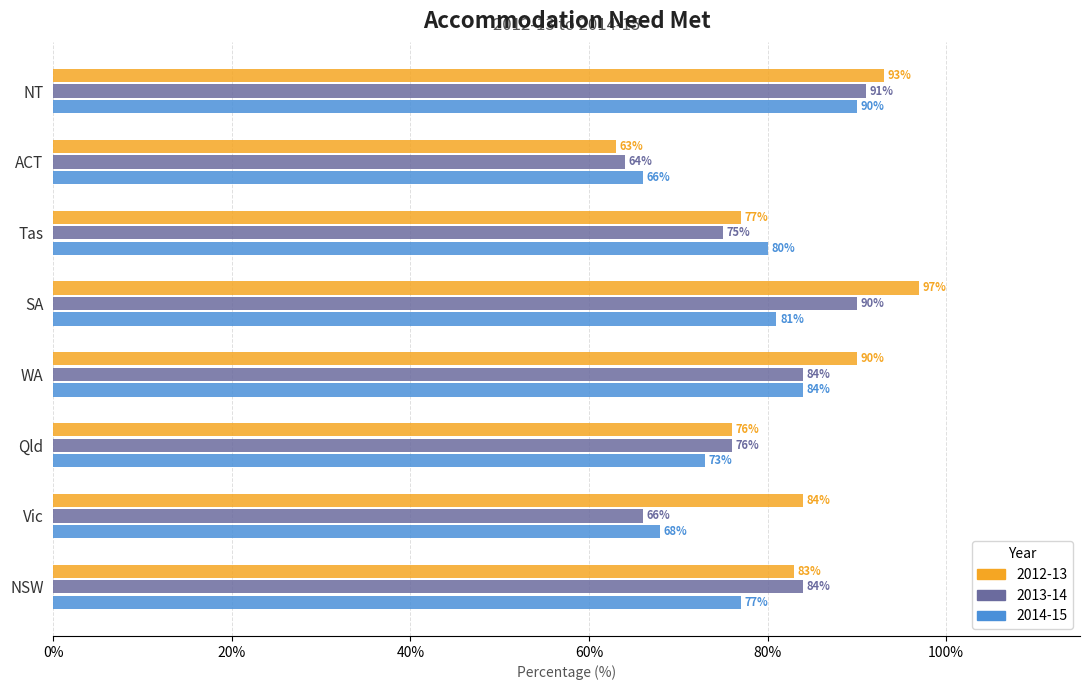

At how many categories does at least one series exceed 85?

3